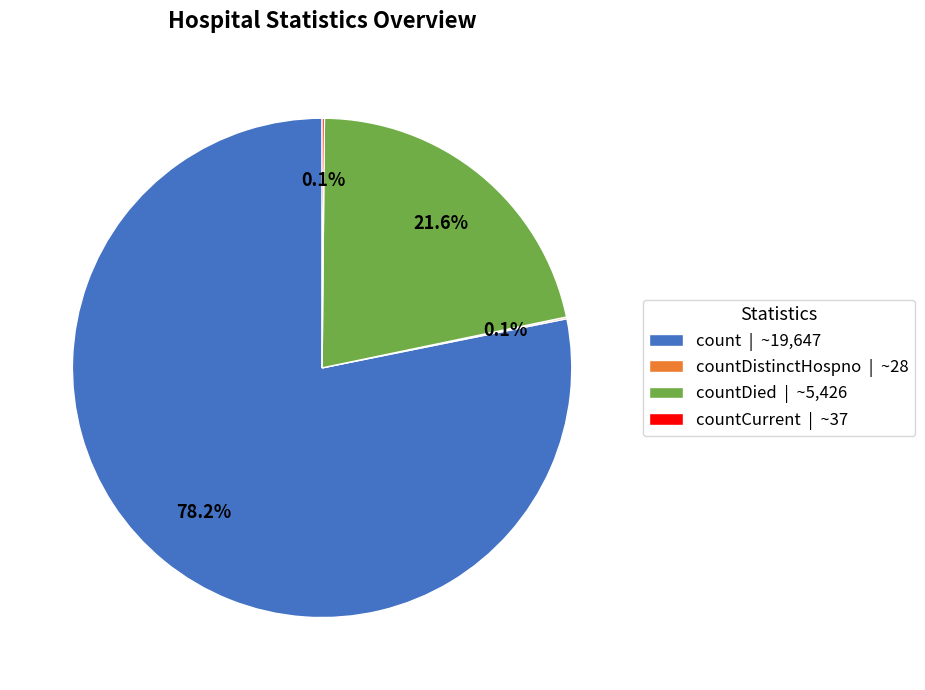

Which category has the biggest portion of the pie?

count | ~19,647